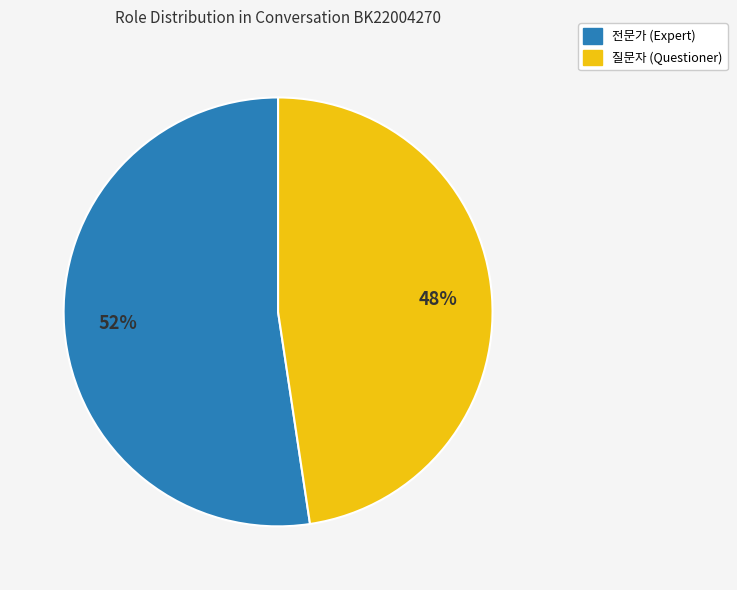

Rank the categories by value from lowest to highest.

질문자, 전문가